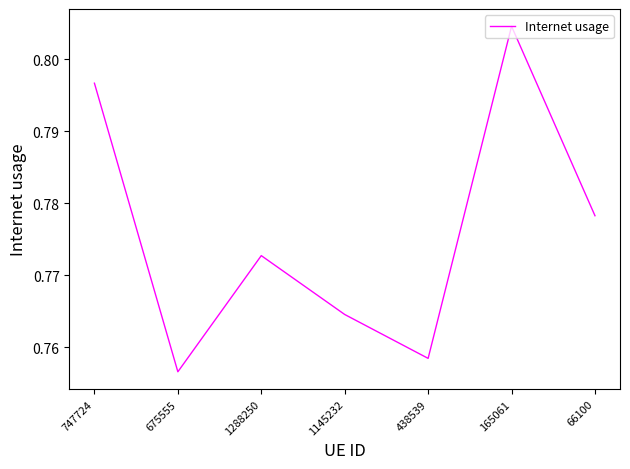

How many lines are shown in the chart?

1